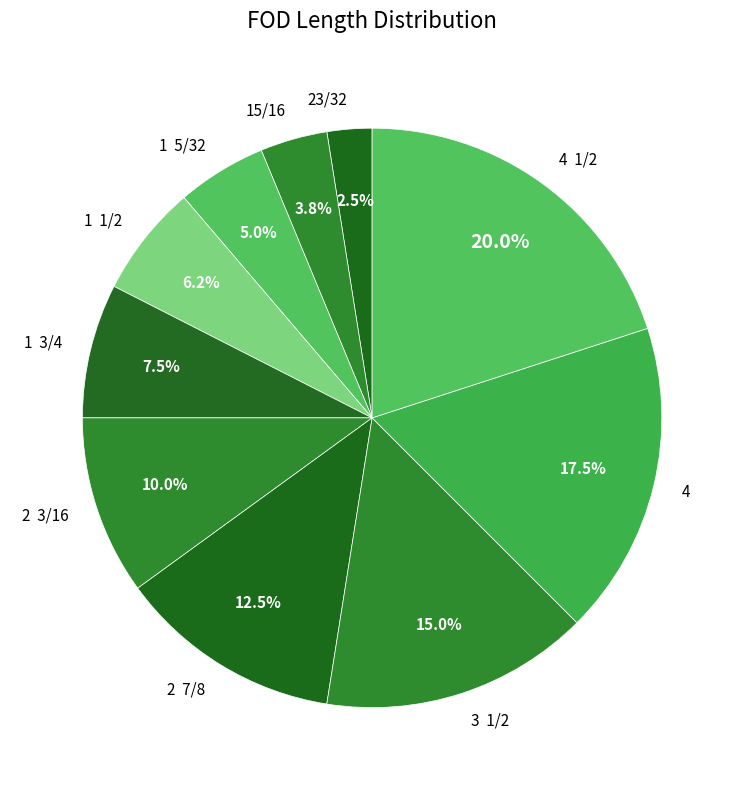

Is there any slice that represents more than half of the pie?

No